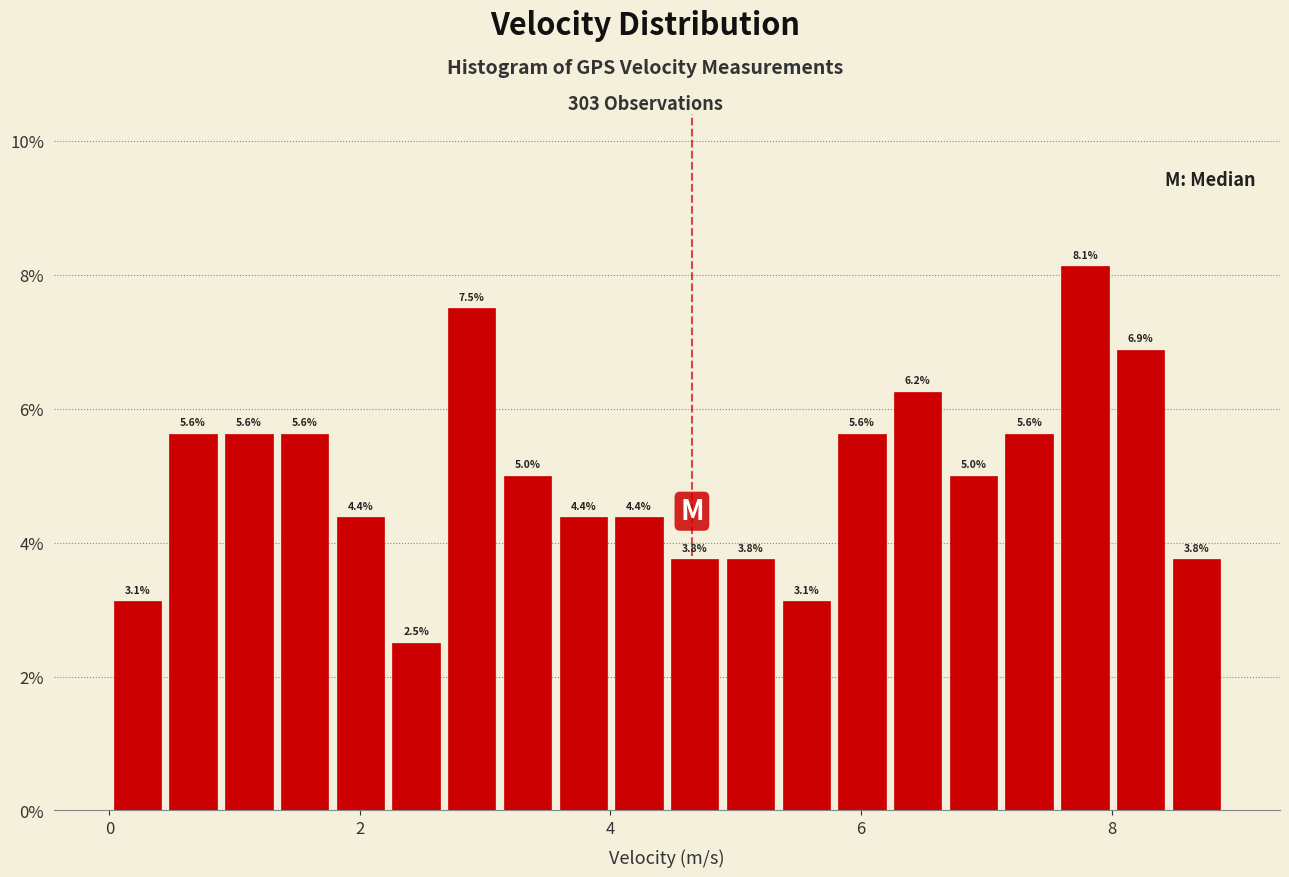

Read against the x-axis, roughly where is the centre of the tallest bar?

7.8